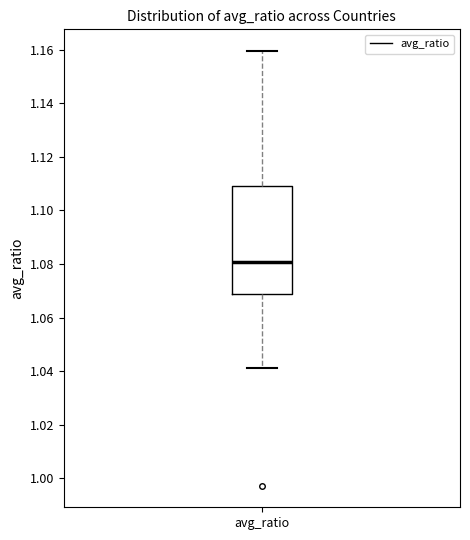

Where does the upper whisker of the box for avg_ratio end on the y-axis? The values are not printed on the chart, so give them approximately, as read against the axis.

1.160